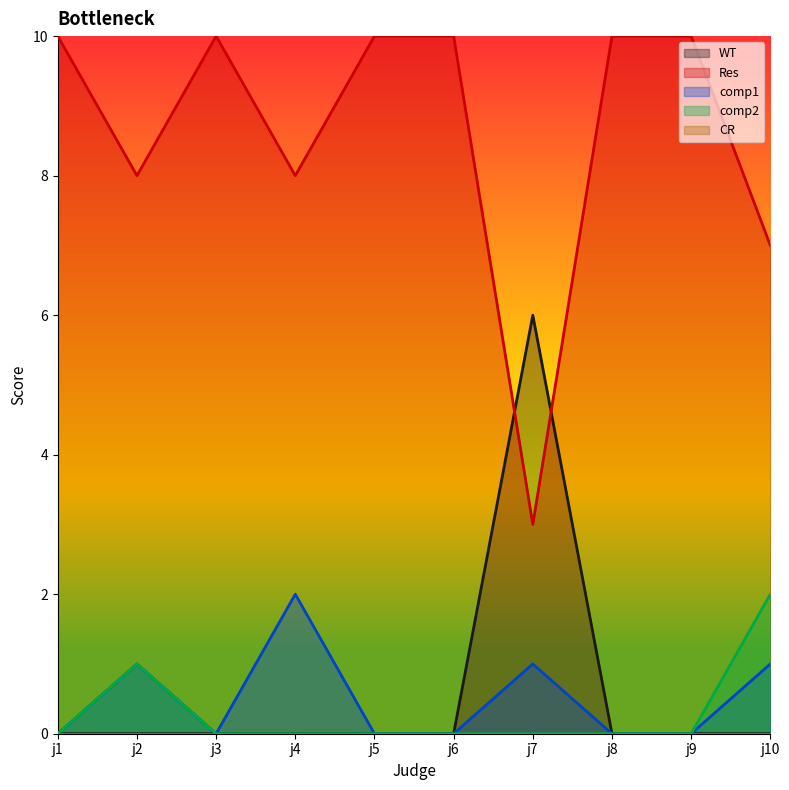

The comp2 series shows 0 at j5. True or false?

True